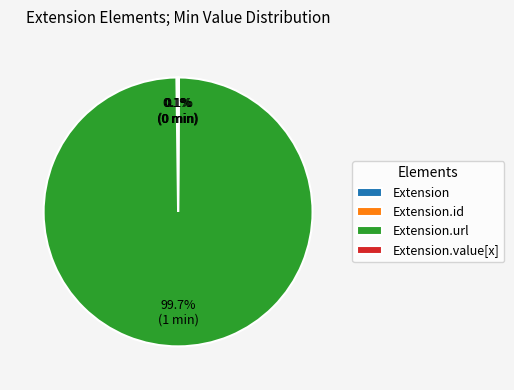

Is there any slice that represents more than half of the pie?

Yes